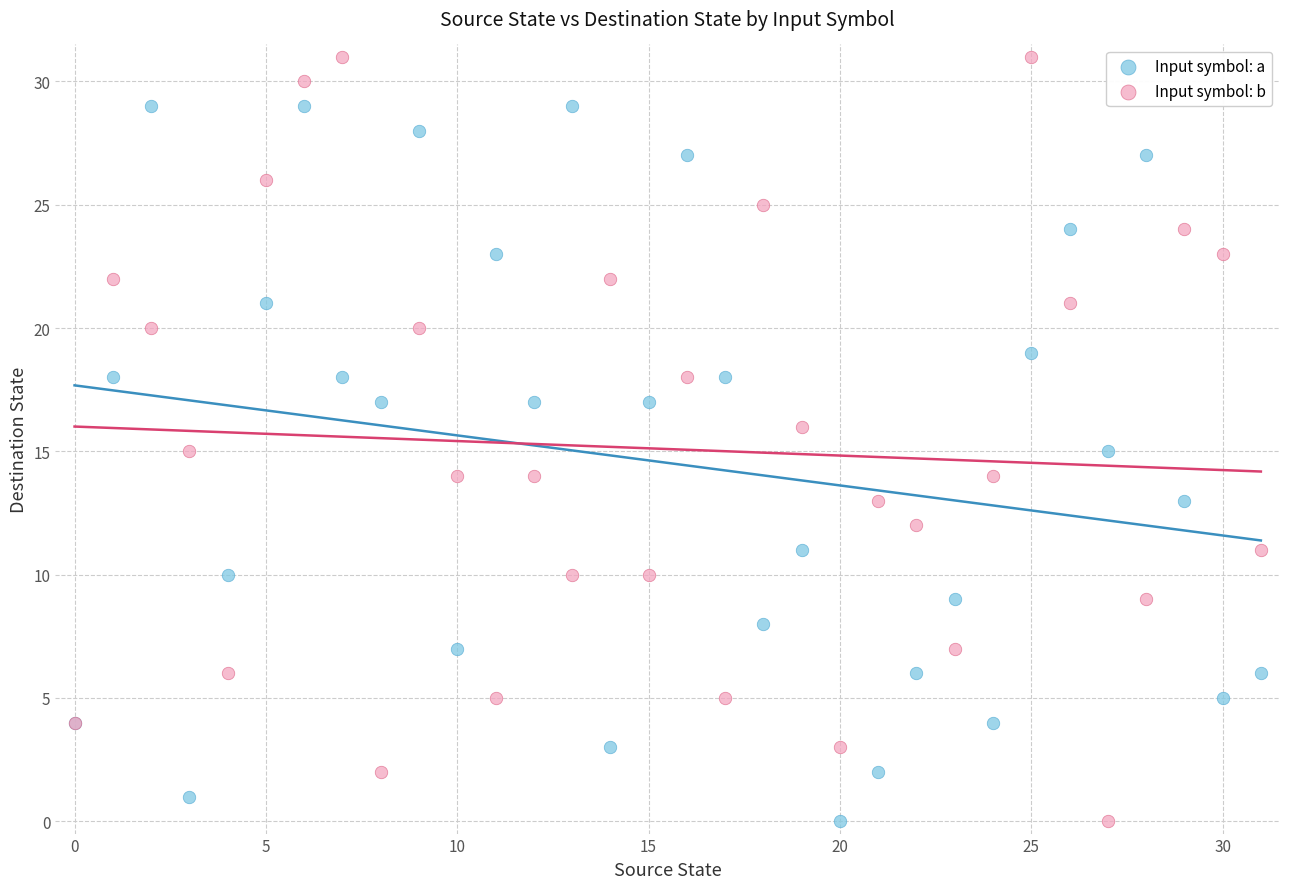

Which series reaches the maximum Y coordinate?

Input symbol: b